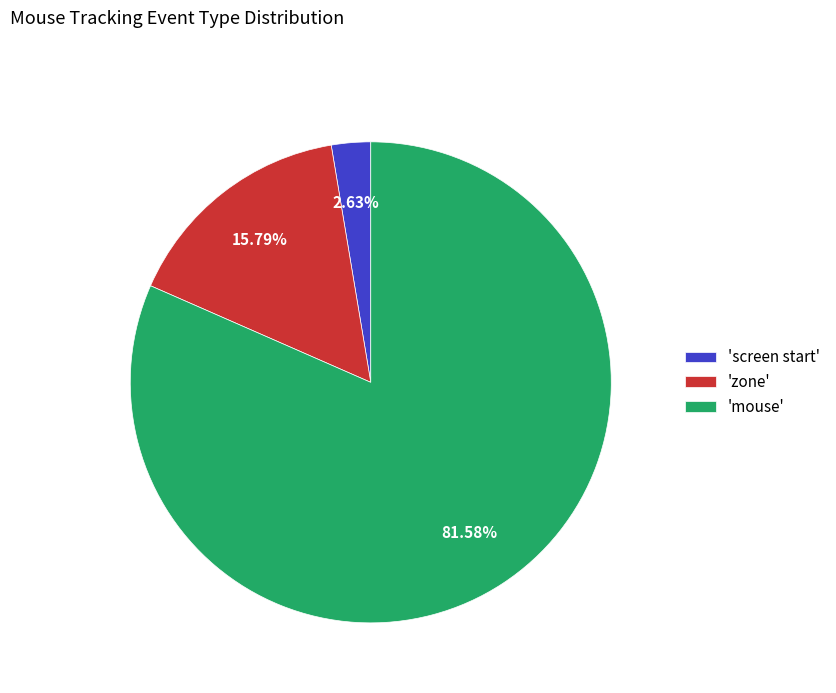

Approximately how many times larger is the value at 'mouse' compared to 'screen start'?

31.0